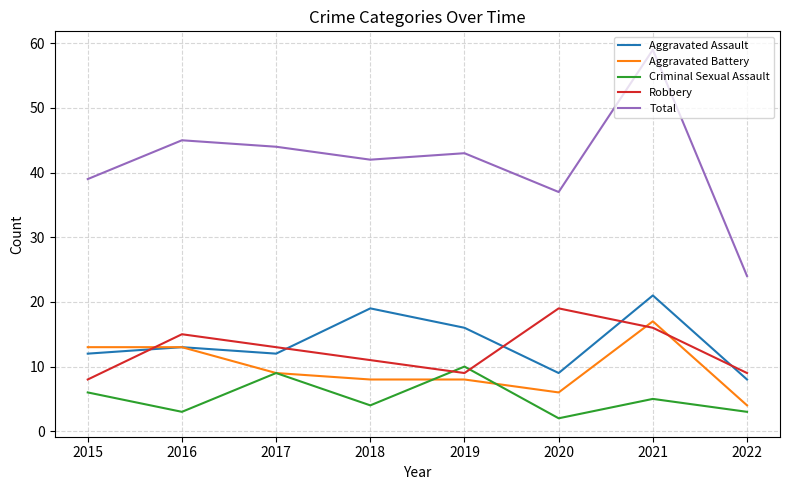

Which series has the largest total across all categories?

Total